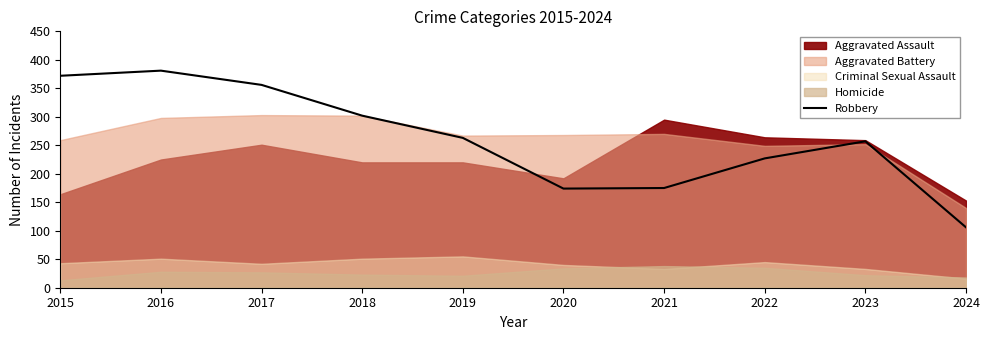

Reading left to right, what are all the values shown in this chart?

372	381	356	302	263	174	175	227	257	106